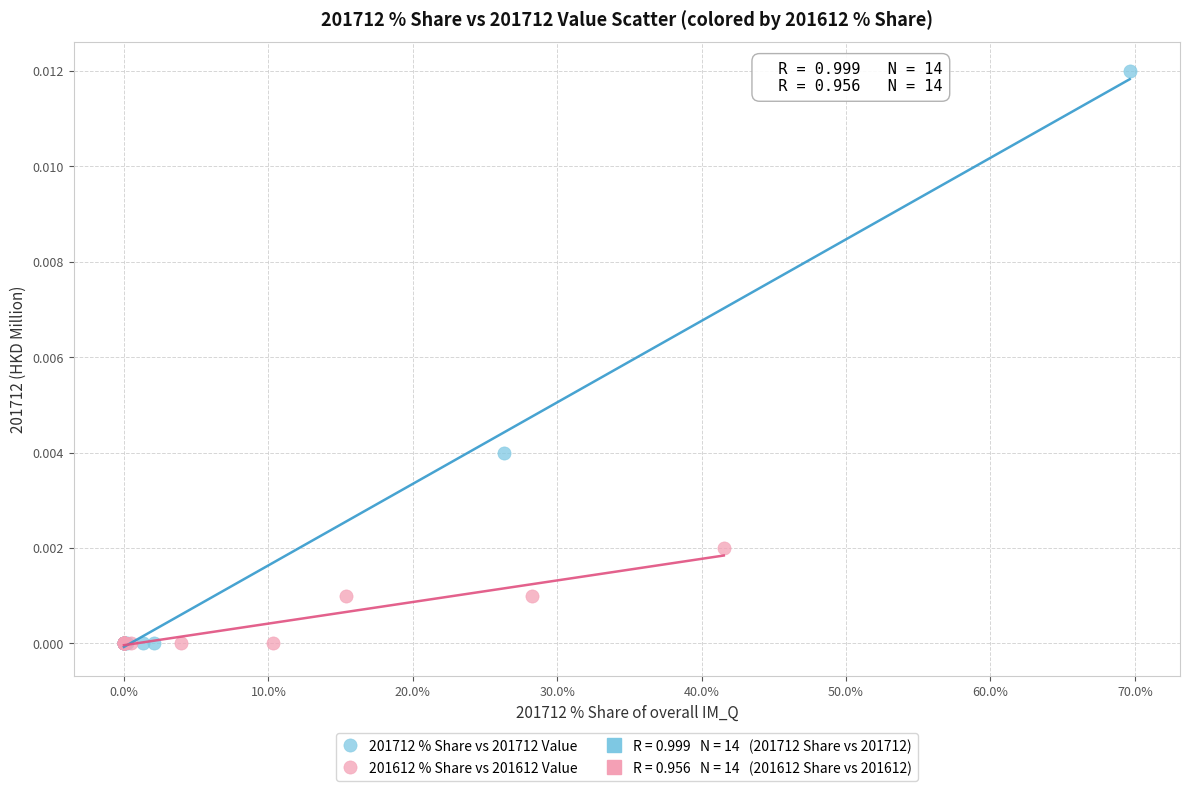

Which series has the largest Y range (max minus min)?

201712 % Share vs 201712 Value